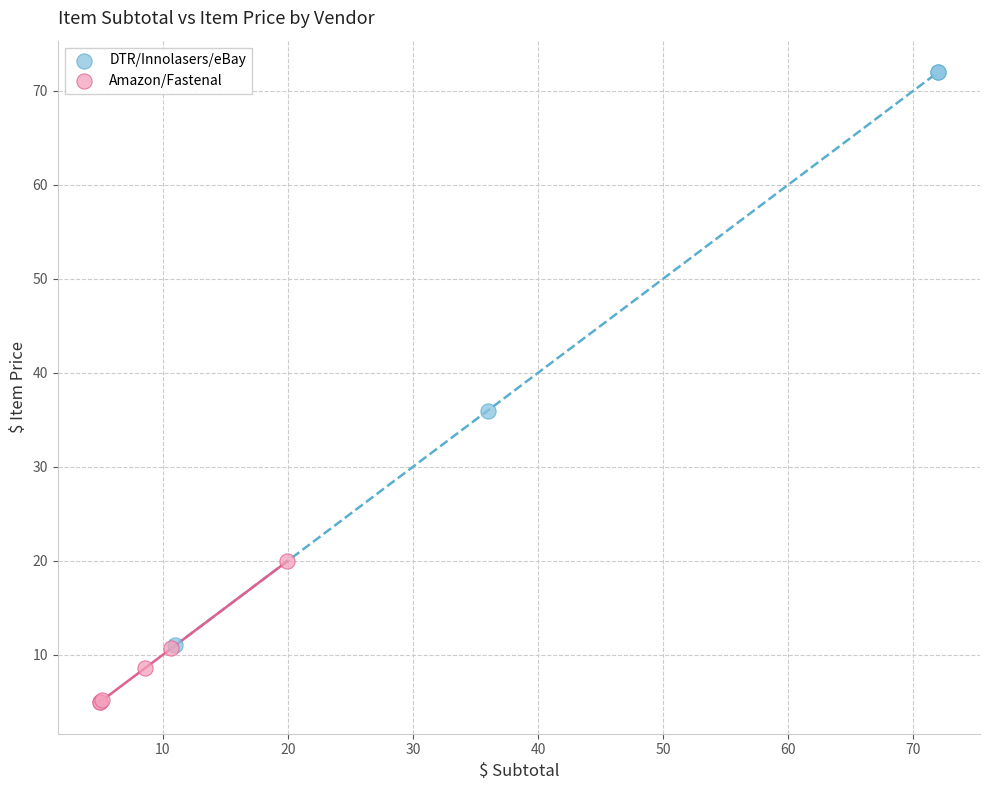

Which series reaches the maximum Y coordinate?

DTR/Innolasers/eBay